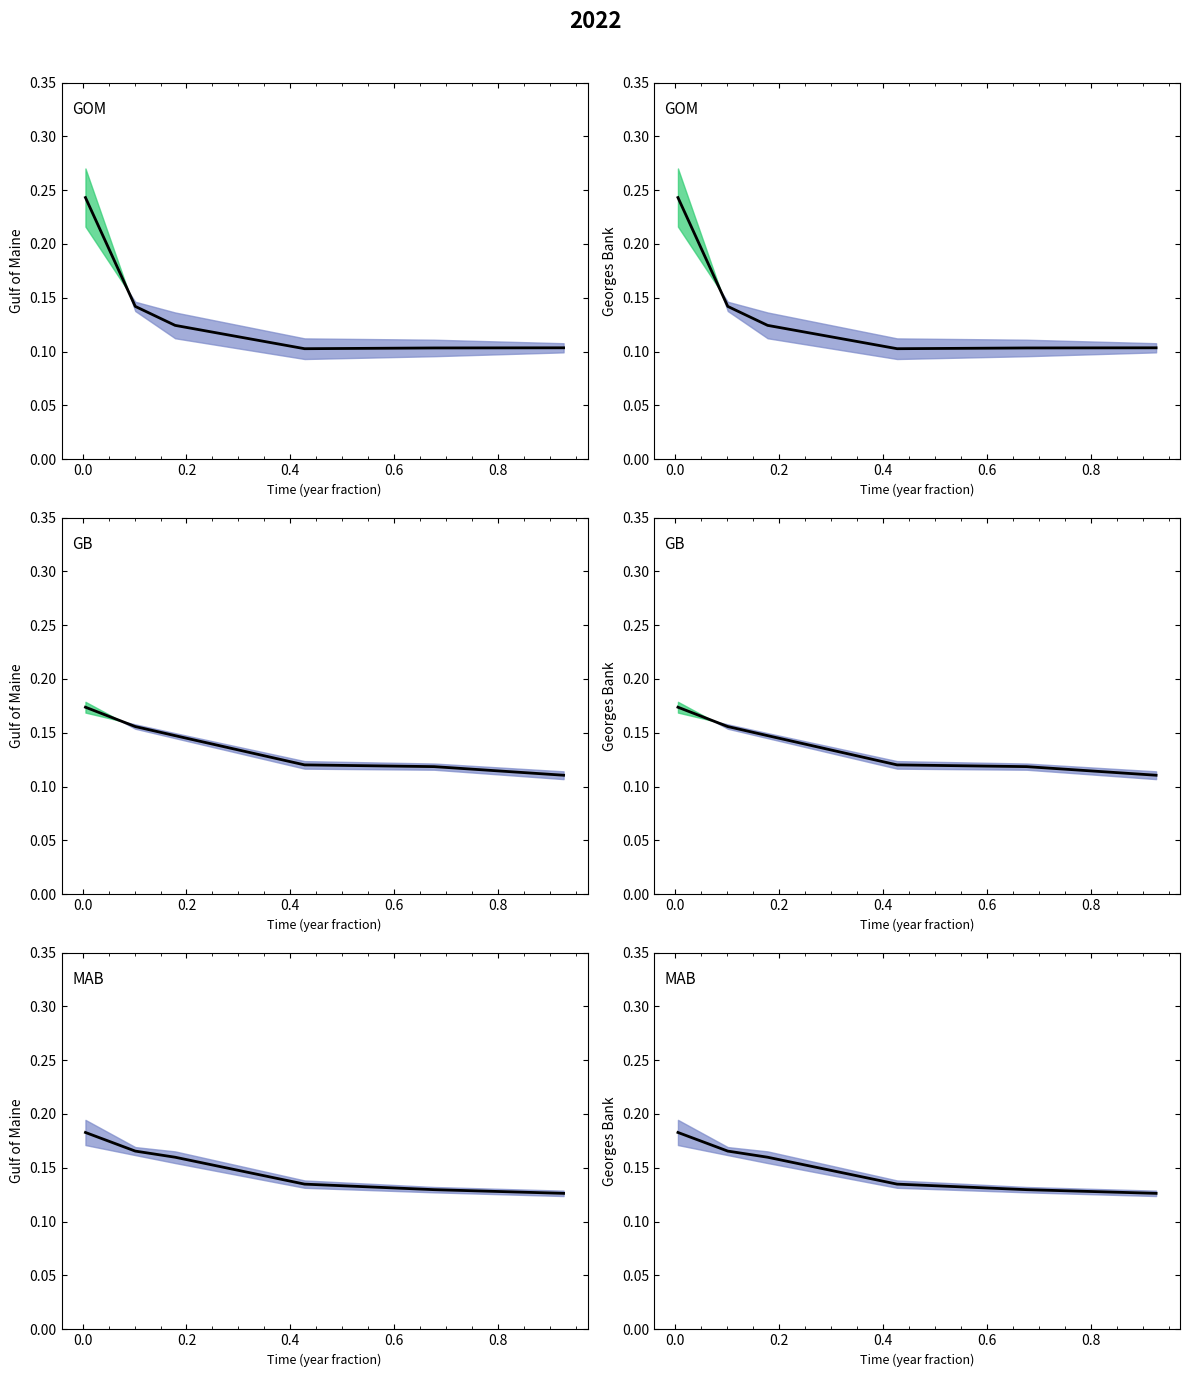

Count the number of categories in the chart.

6